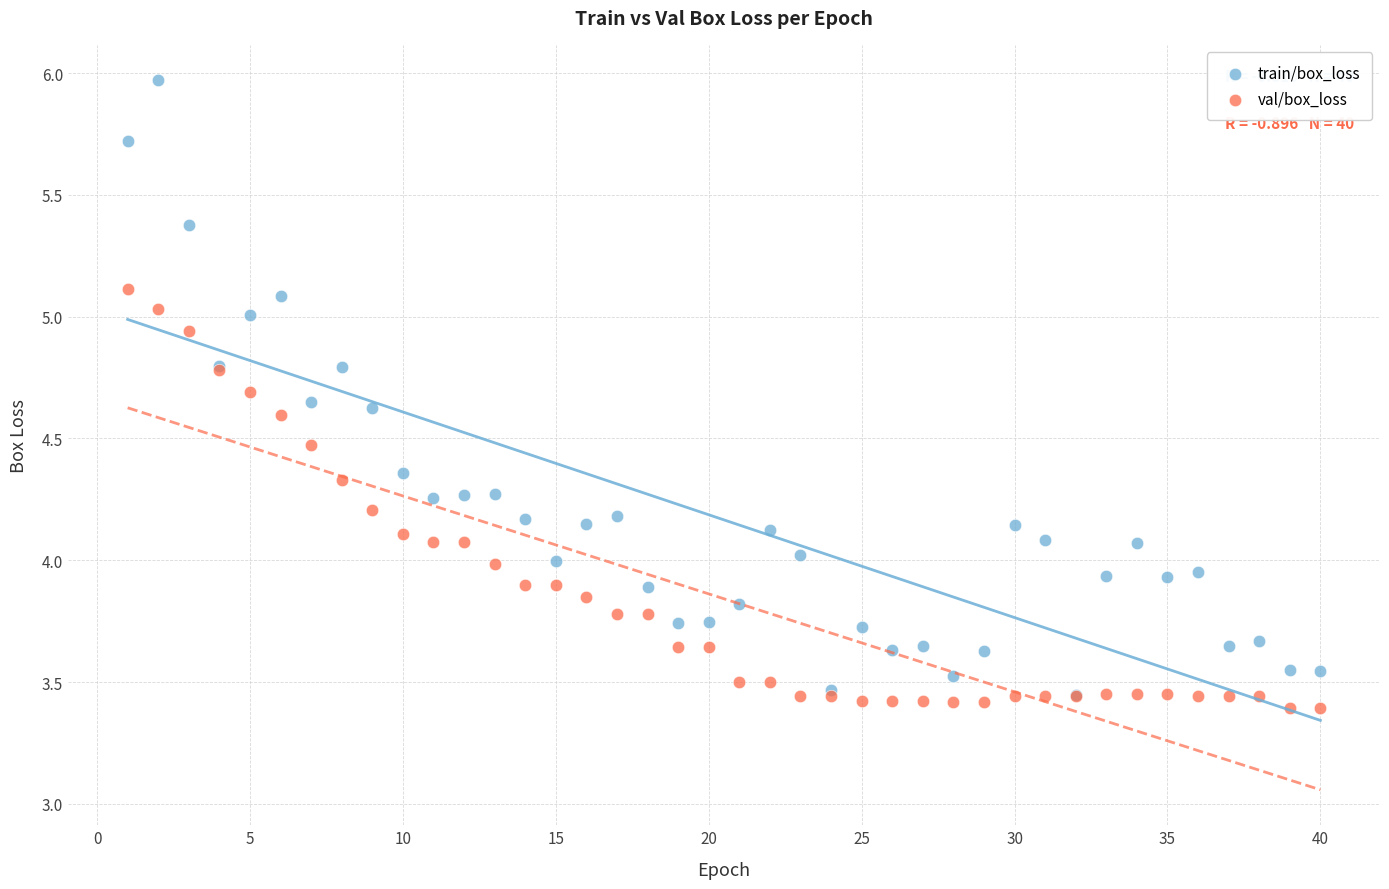

Which series reaches the minimum Y coordinate?

val/box_loss